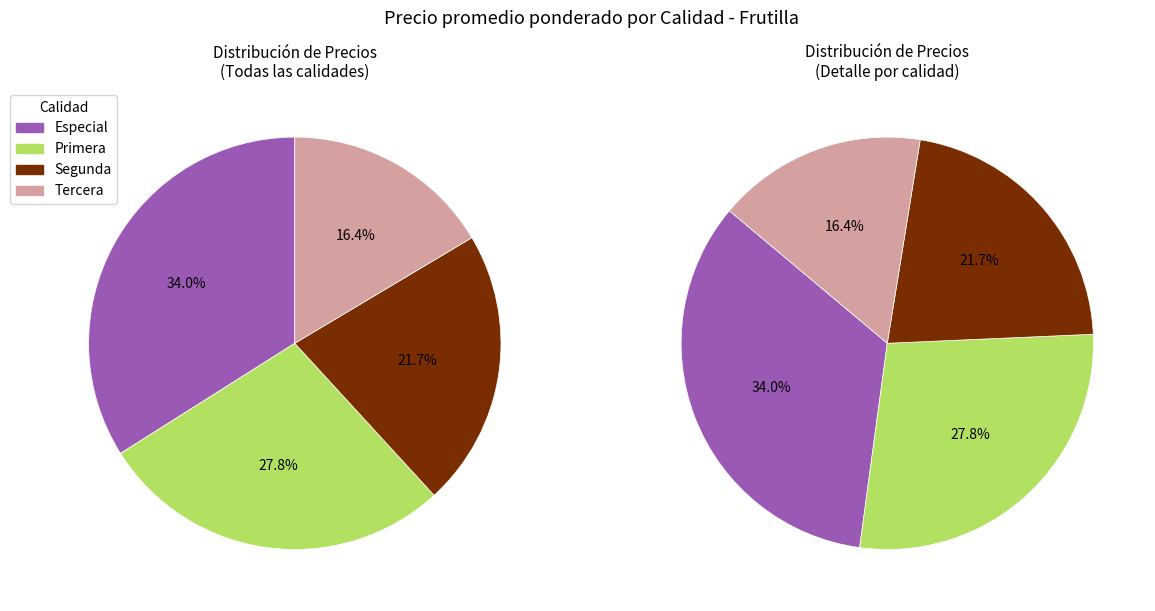

To the nearest percent, what is the difference between the largest and smallest slice percentages?

18%